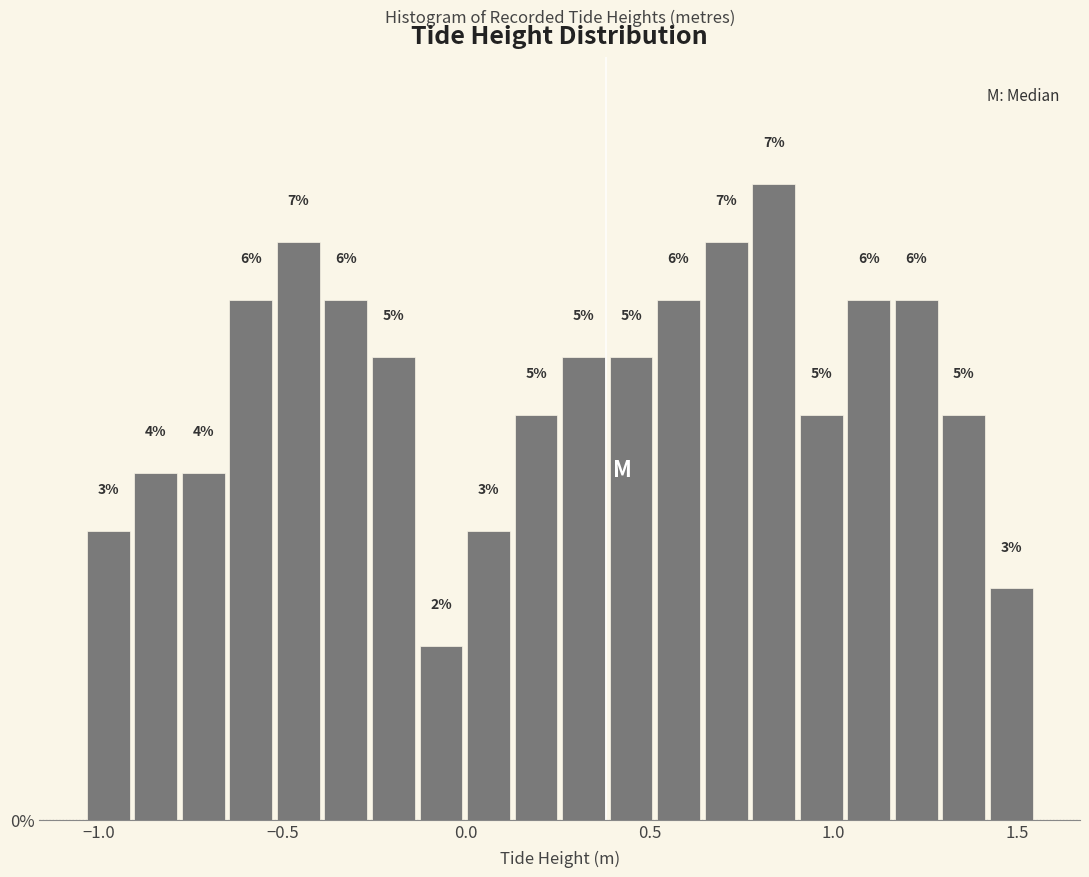

Read against the x-axis, roughly where is the centre of the tallest bar?

0.85